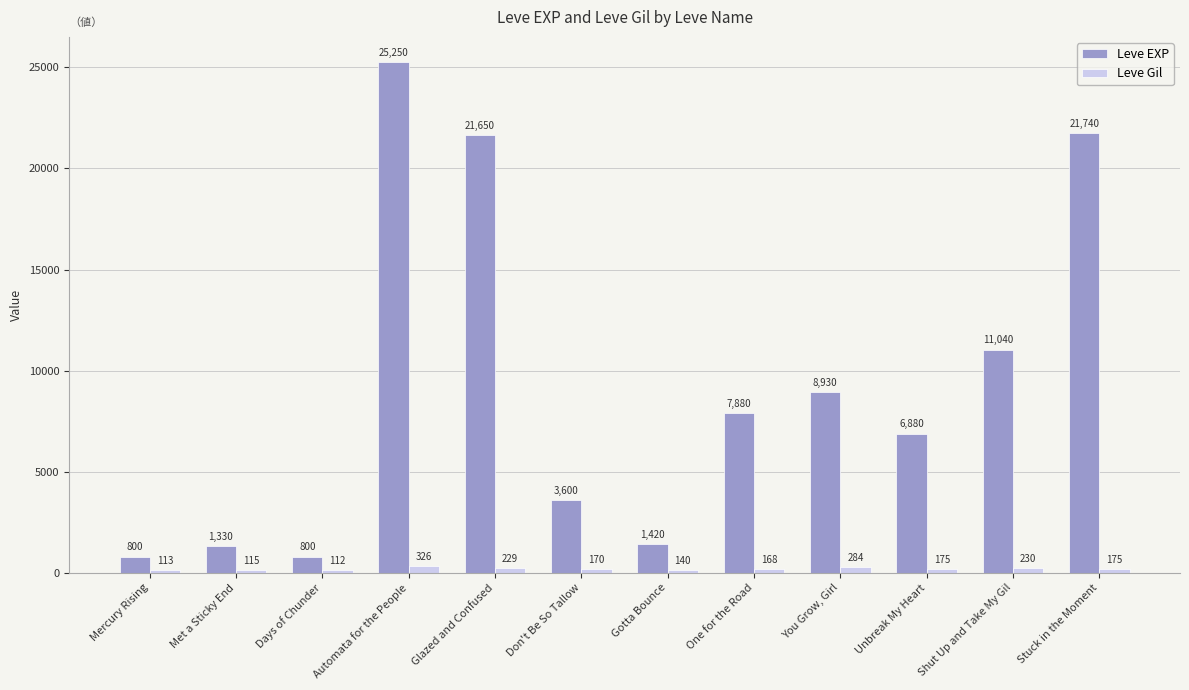

What is the label of the 4th bar from the right?

You Grow, Girl